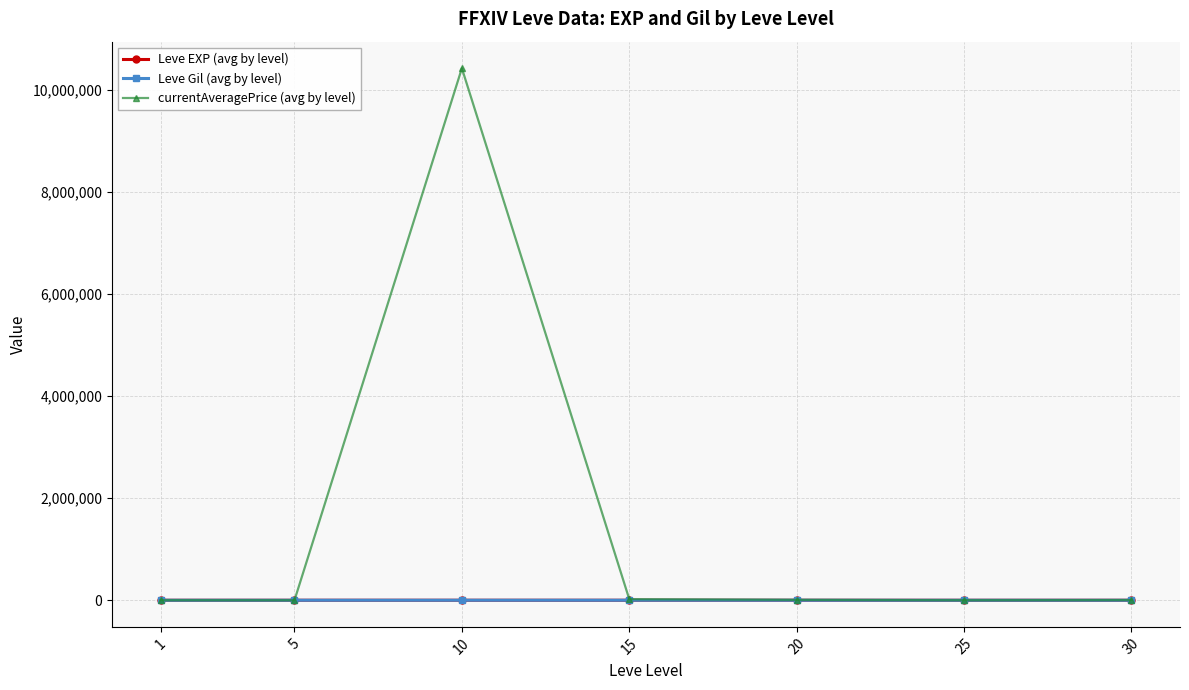

What is the value of the currentAveragePrice (avg by level) point at the 1st from the left?

1020.7